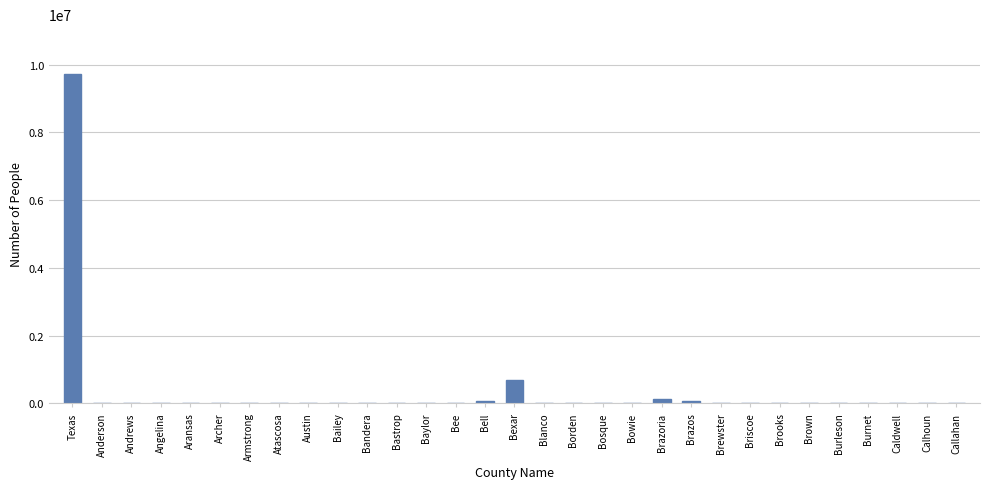

At which label is the value closest to 4866109?

Bexar